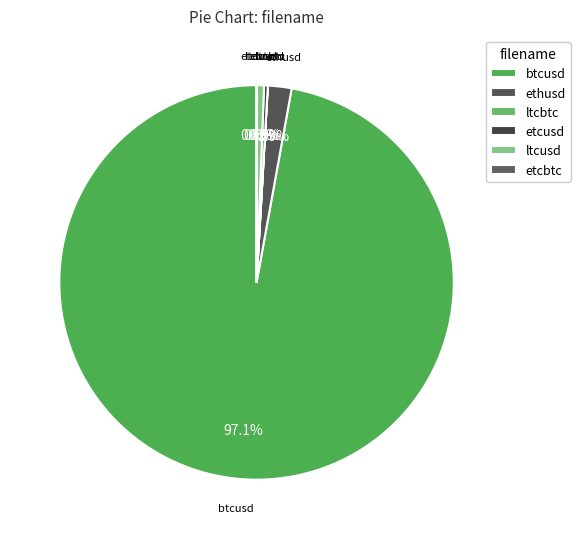

Which slice is the largest?

btcusd